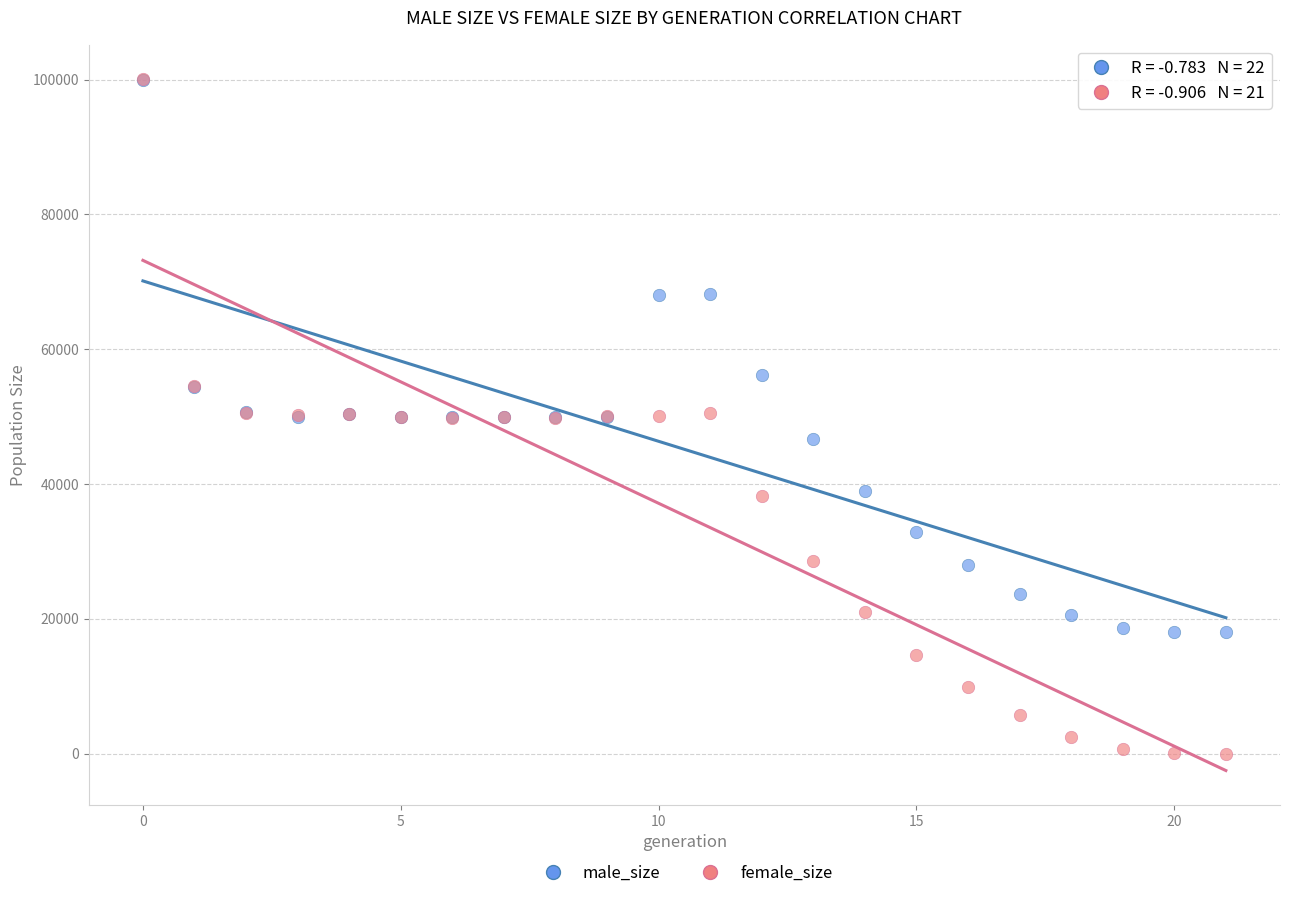

Which series contains the lowest Y value?

female_size